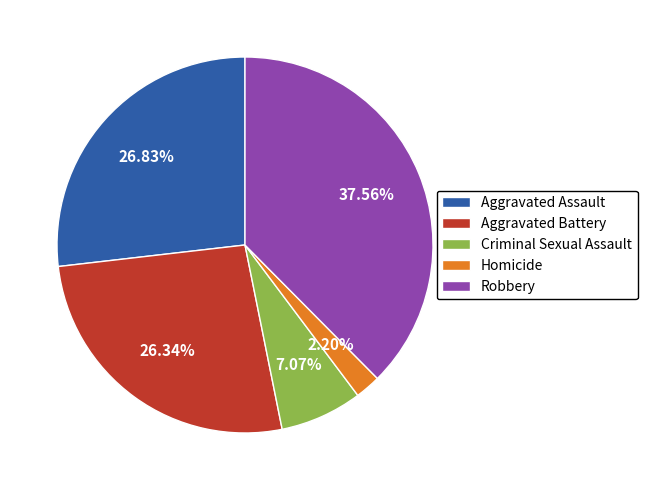

How much of the chart is everything except Criminal Sexual Assault?

92.9%